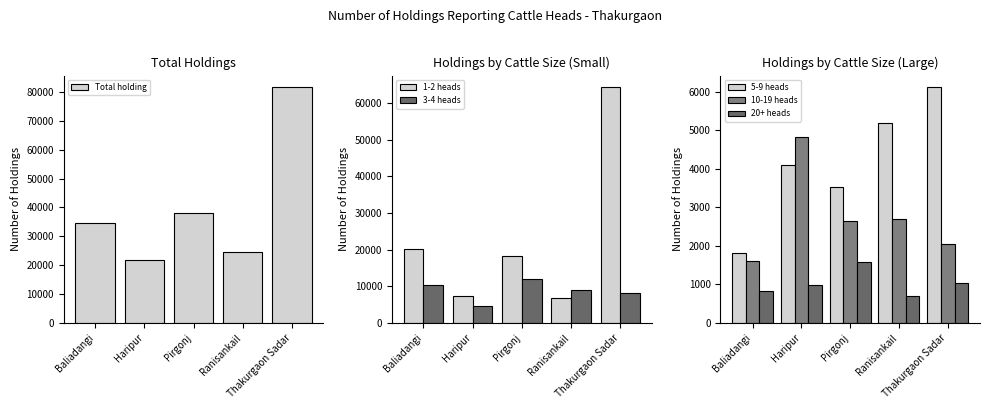

The value of 10-19 heads at Haripur is 2432. True or false?

False